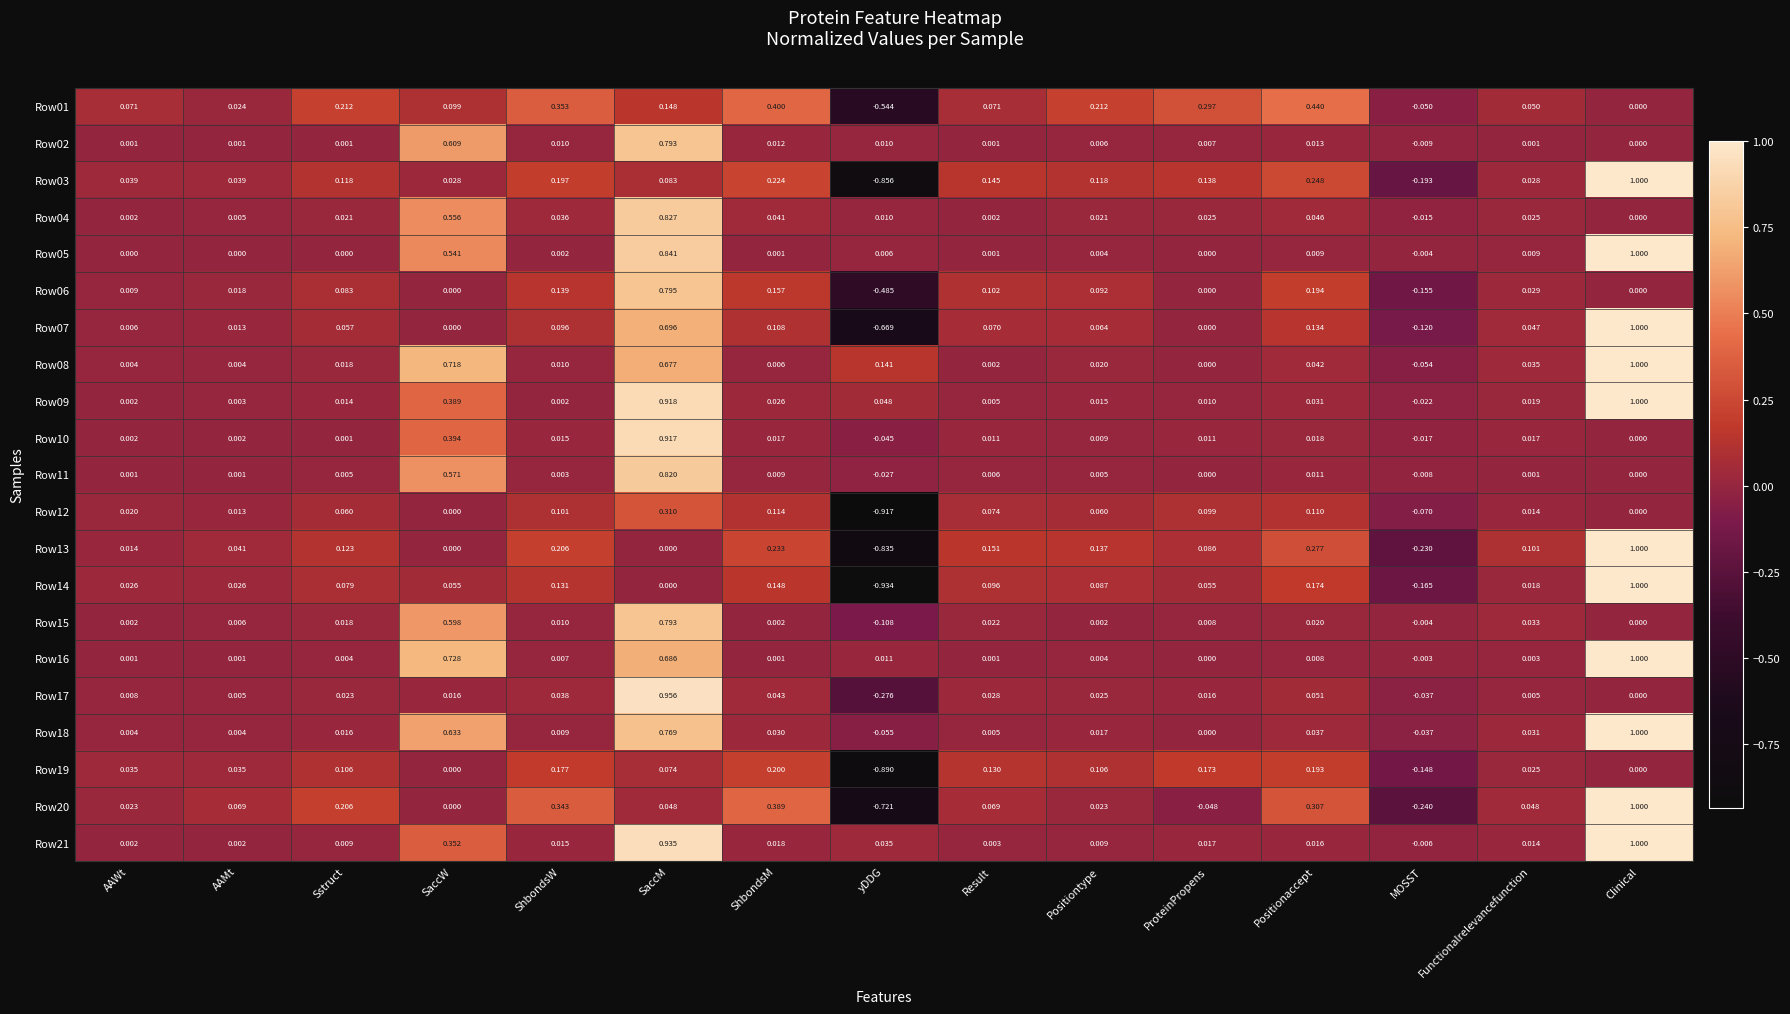

Where does the Row21 series first go above 0?

AAWt